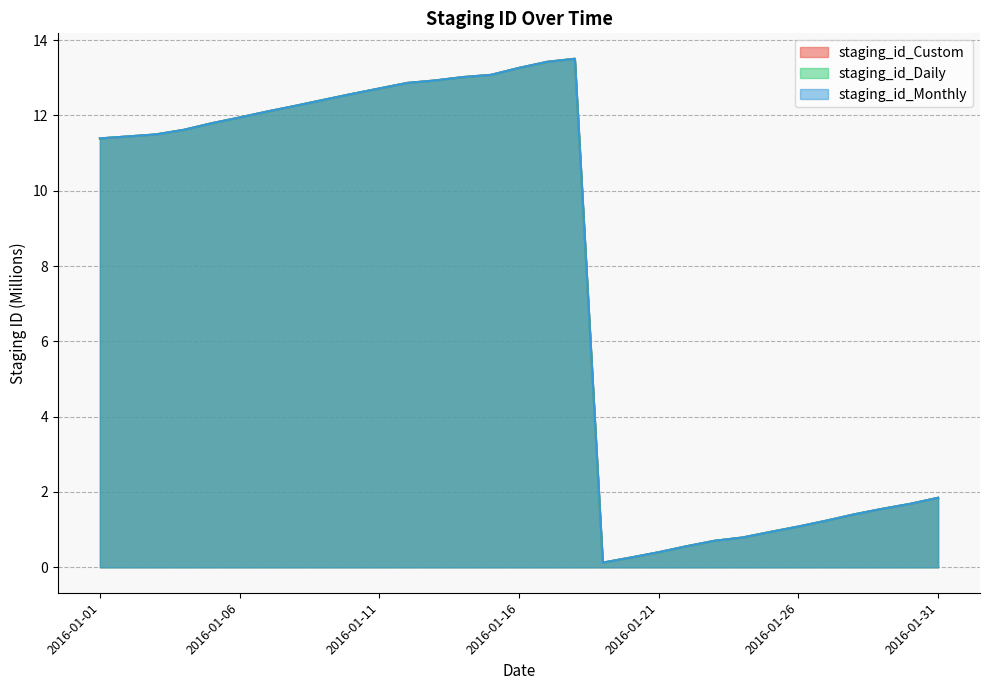

What is the sum of all staging_id_Monthly values?

236.4